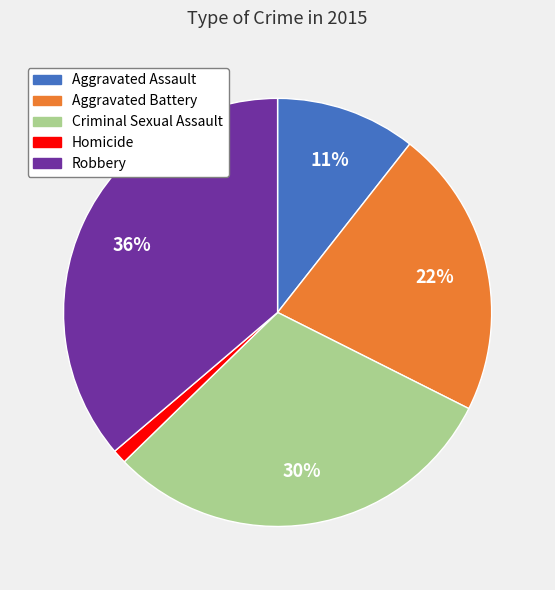

To the nearest percent, what is the difference between the Homicide and Aggravated Assault slice percentages?

10%